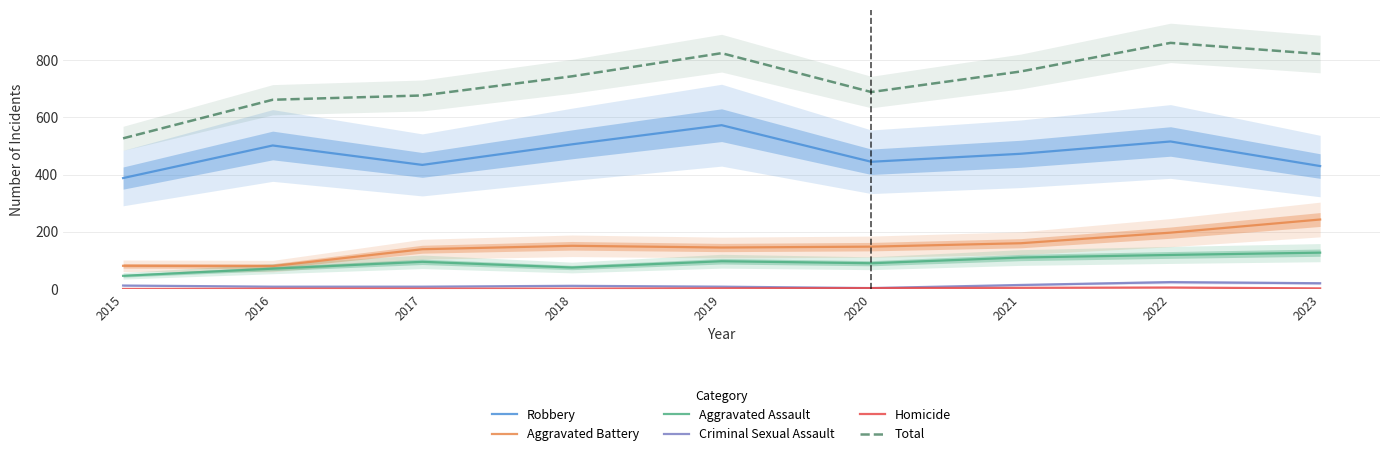

What is the difference between the Aggravated Assault values at 2022 and 2015?

73